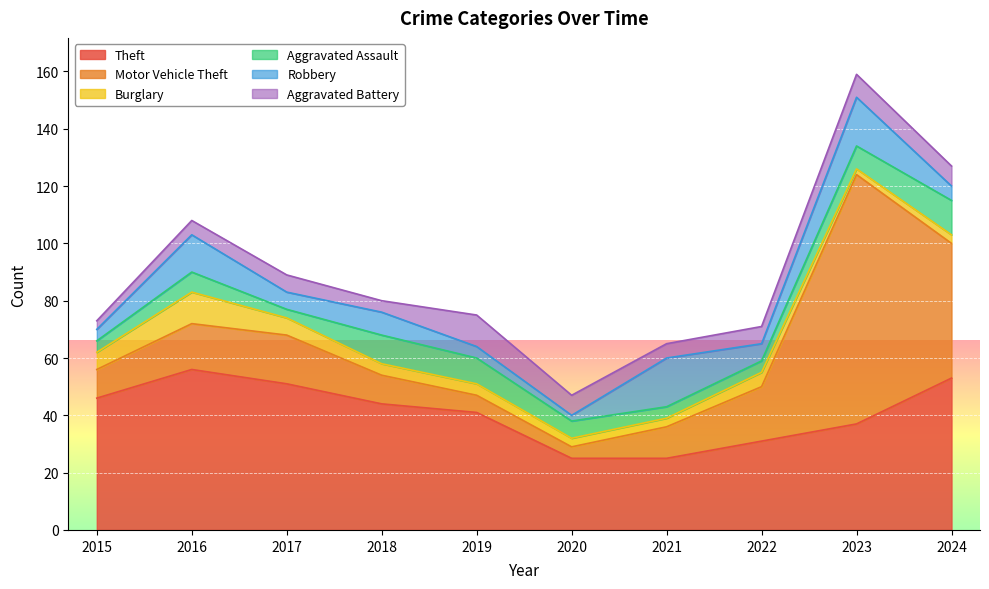

Reading left to right, extract all data points from this chart.

Theft: 46	56	51	44	41	25	25	31	37	53
Motor Vehicle Theft: 10	16	17	10	6	4	11	19	87	47
Burglary: 6	11	6	4	4	3	3	5	2	3
Aggravated Assault: 4	7	3	10	9	6	4	4	8	12
Robbery: 4	13	6	8	4	2	17	6	17	5
Aggravated Battery: 3	5	6	4	11	7	5	6	8	7